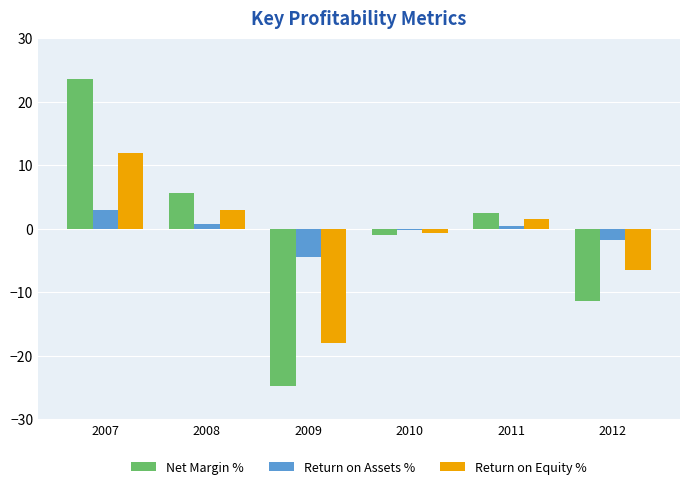

What is the maximum value shown in the chart?

23.6